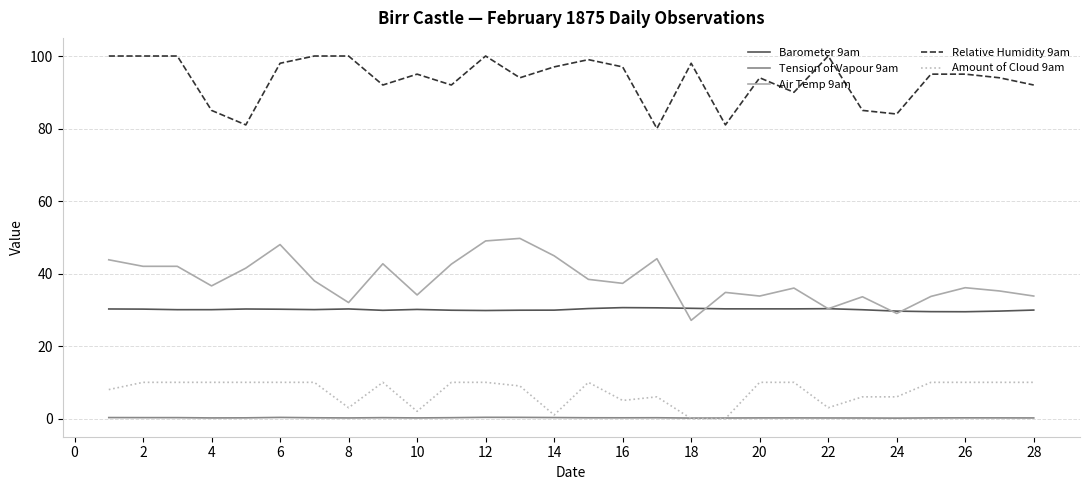

What is the difference between the maximum and second lowest values in the Tension of Vapour 9am series?

0.2